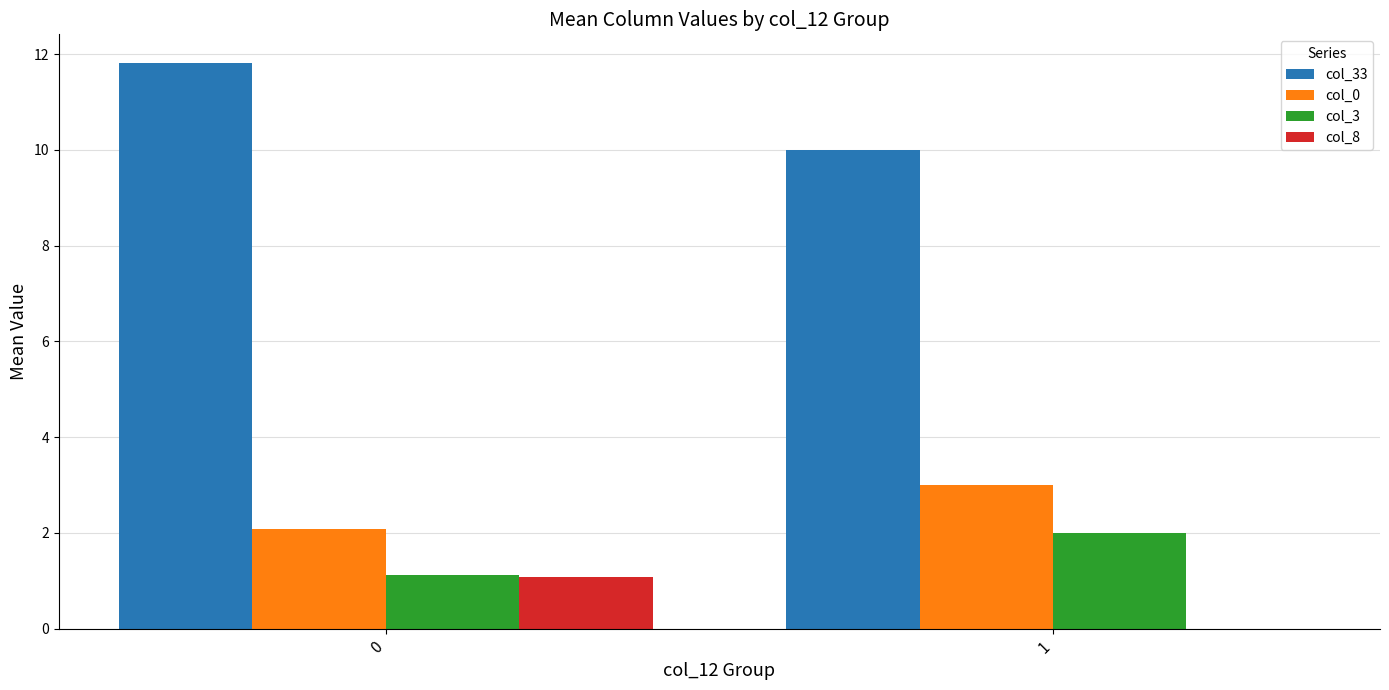

Between 0 and 1, which series saw the biggest shift?

col_33